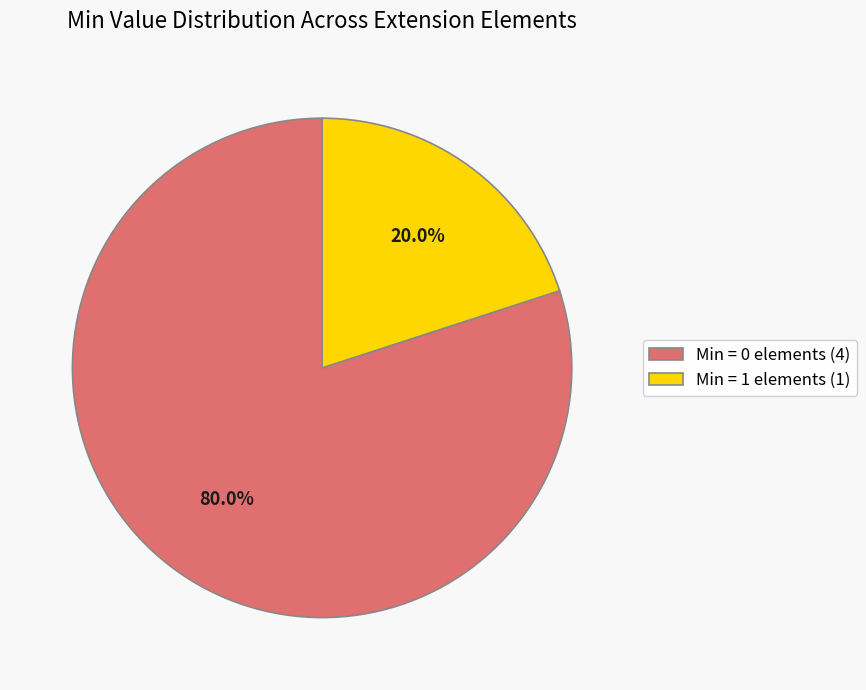

Which slice is the largest?

Min = 0 elements (4)